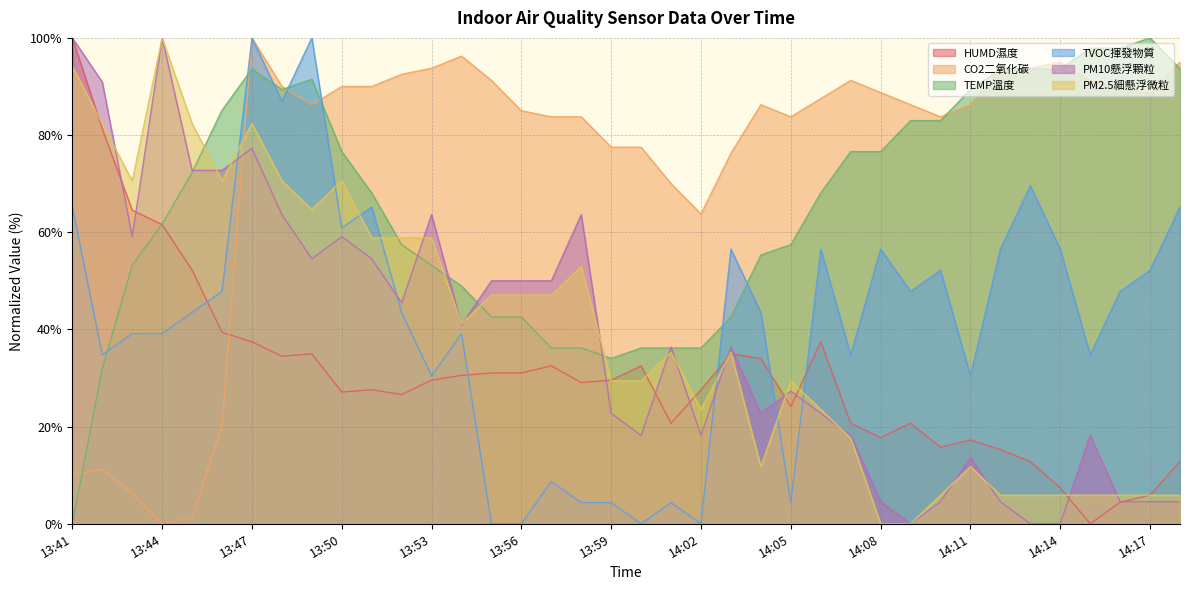

What is the label of the 14th point from the left?

13:54